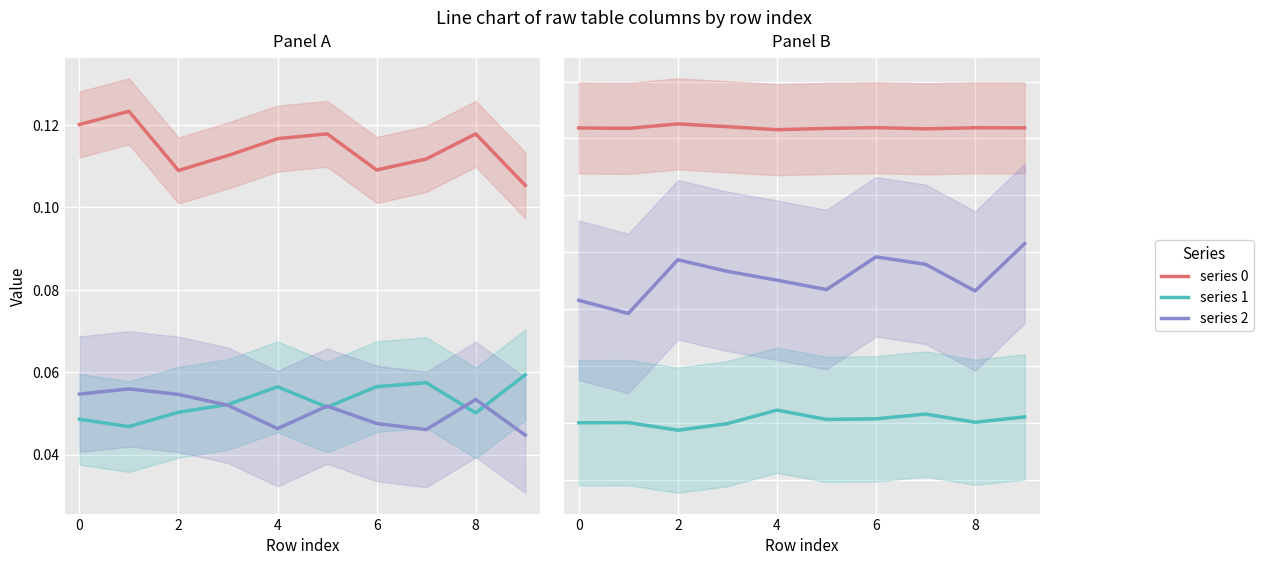

At how many categories does at least one series exceed 0?

10